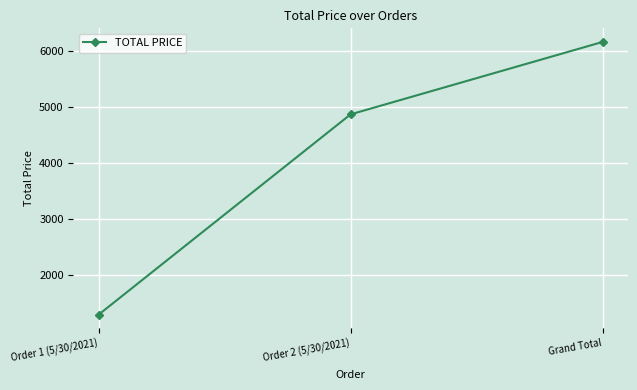

List the labels in order of value, largest first.

Grand Total, Order 2 (5/30/2021), Order 1 (5/30/2021)